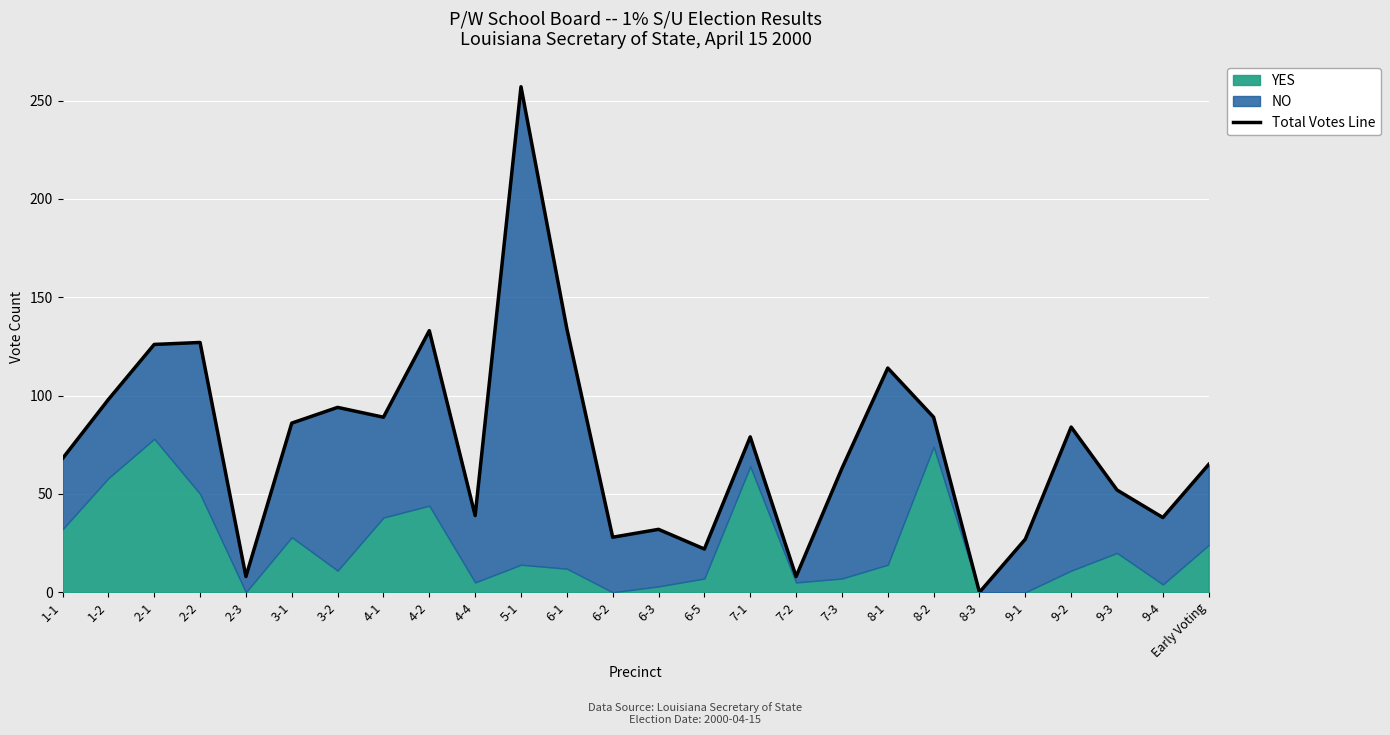

What is the difference between the maximum and minimum values?

257